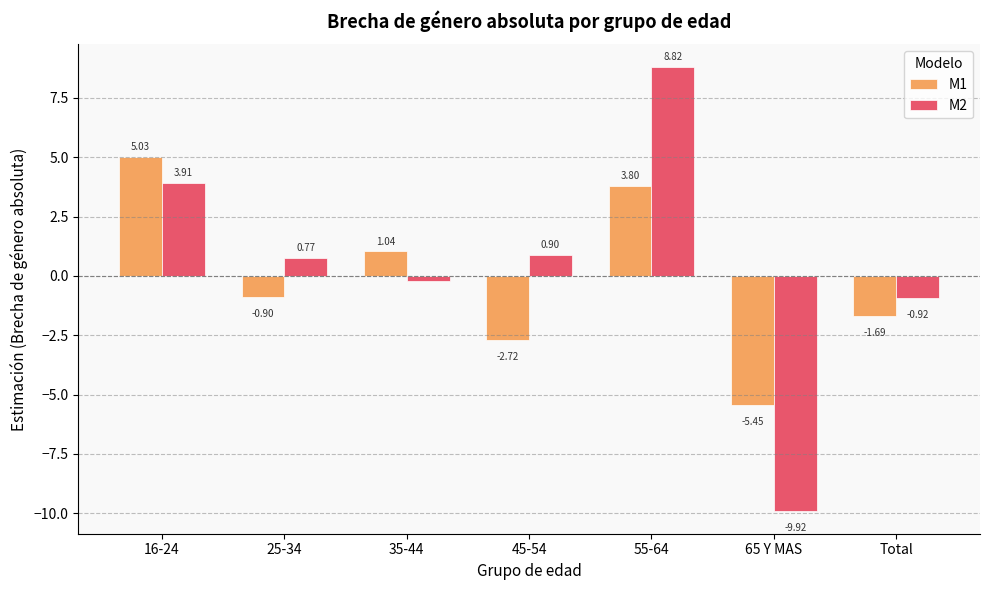

Rank the series by their average value, from highest to lowest.

M2, M1